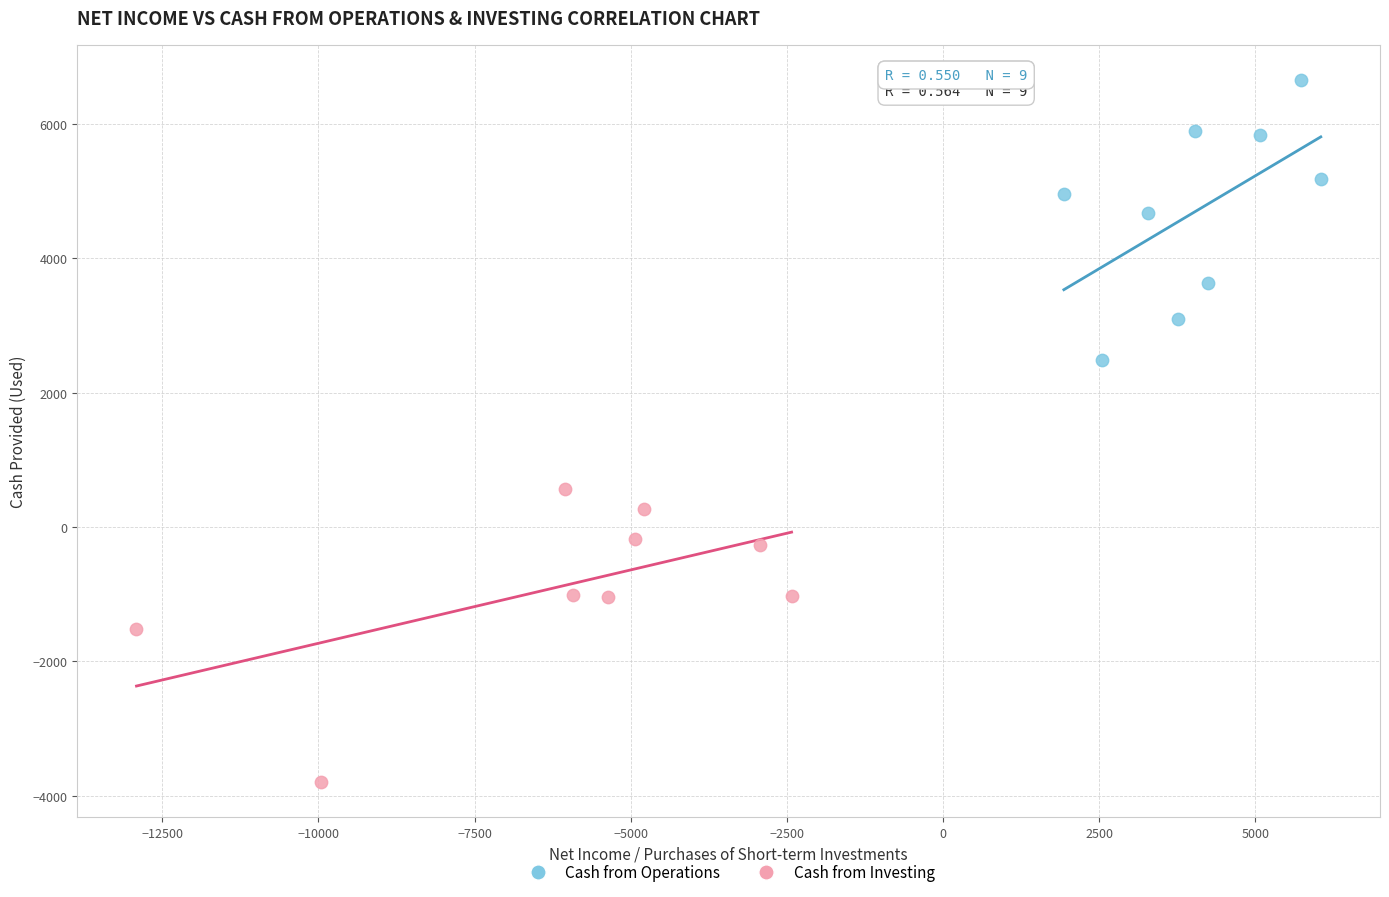

Which series reaches the minimum Y coordinate?

Cash from Investing